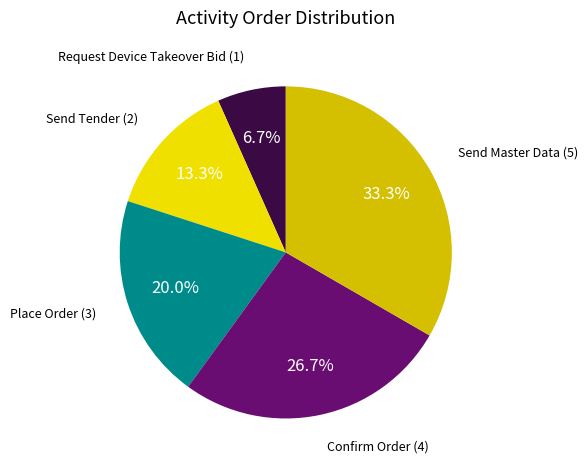

Is there any slice that represents more than half of the pie?

No